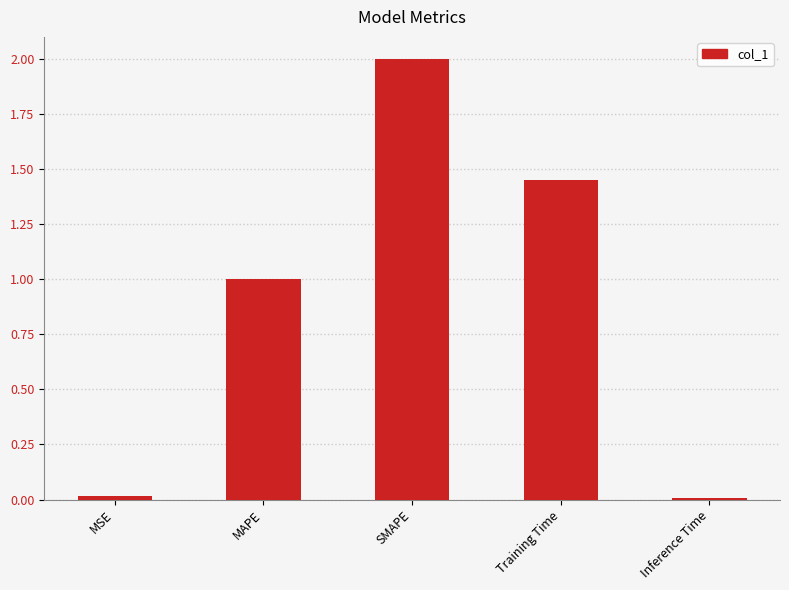

Is it true that the value at Training Time is 0.3?

False